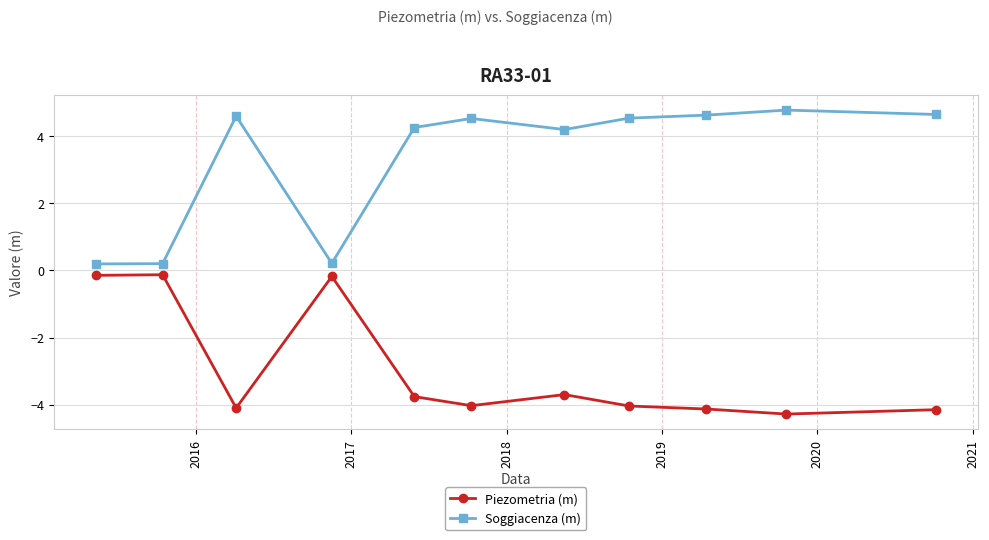

Does the chart display data point markers on the line(s)?

Yes